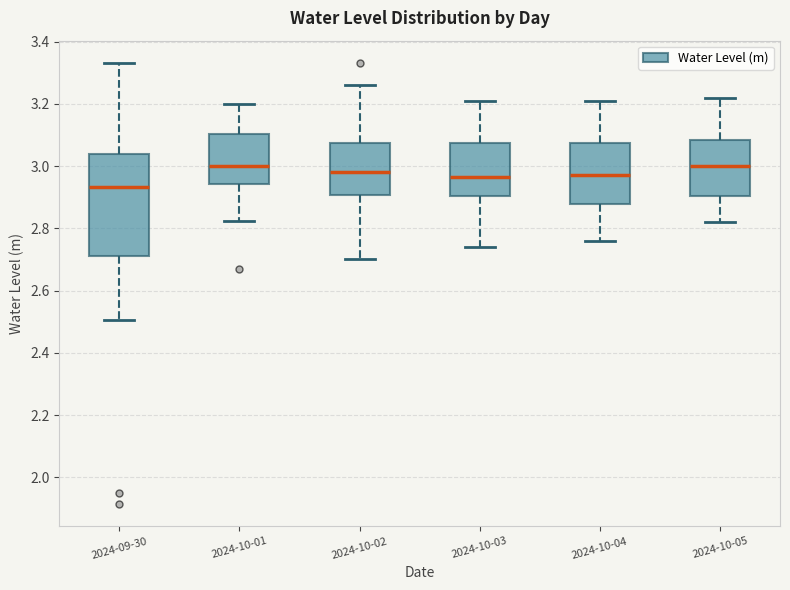

Reading left to right, read every box against the y-axis: the position of its median line, the range the box covers, and the ends of its whiskers. The values are not printed on the chart, so give them approximately, as read against the axis.

2024-09-30: median 2.94, box 2.72 to 3.04, whiskers 2.50 to 3.34
2024-10-01: median 3.00, box 2.94 to 3.10, whiskers 2.82 to 3.20
2024-10-02: median 2.98, box 2.90 to 3.08, whiskers 2.70 to 3.26
2024-10-03: median 2.96, box 2.90 to 3.08, whiskers 2.74 to 3.22
2024-10-04: median 2.98, box 2.88 to 3.08, whiskers 2.76 to 3.22
2024-10-05: median 3.00, box 2.90 to 3.08, whiskers 2.82 to 3.22